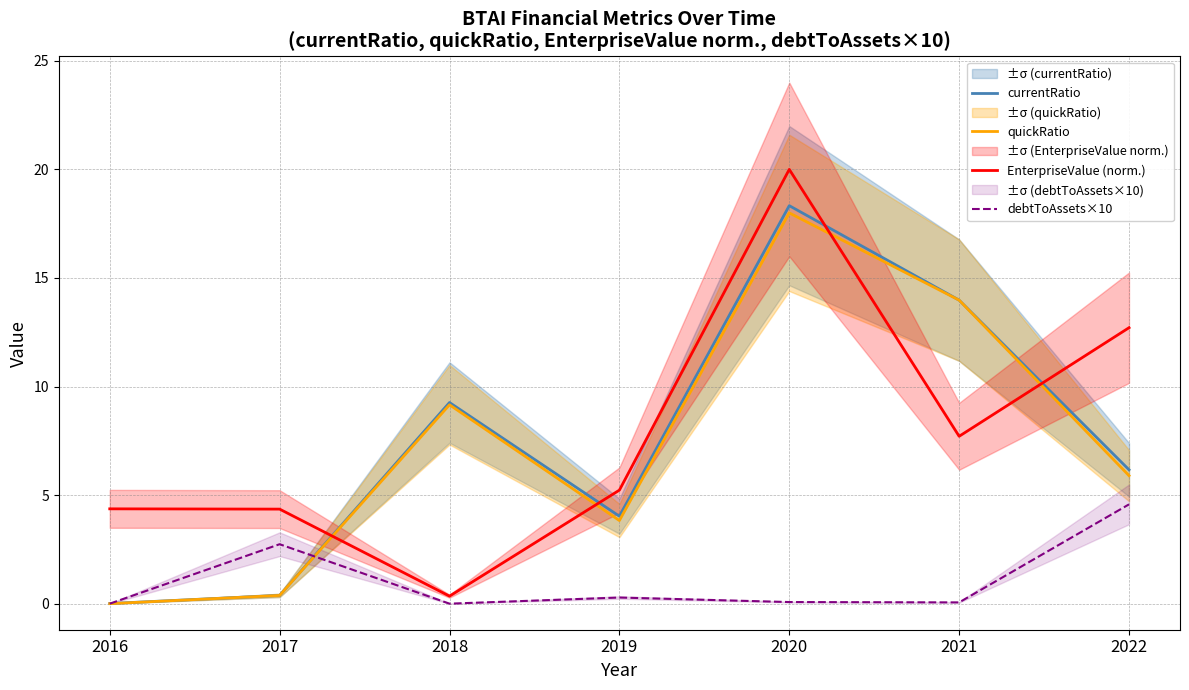

What is the average value of the quickRatio series?

7.3